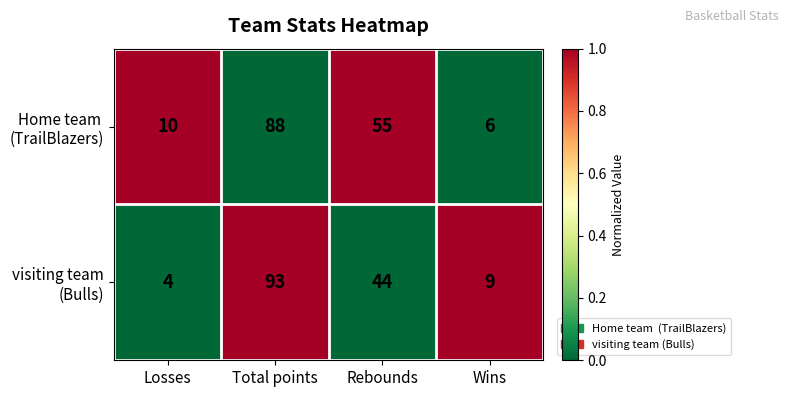

What is the total value across all series at Wins?

15